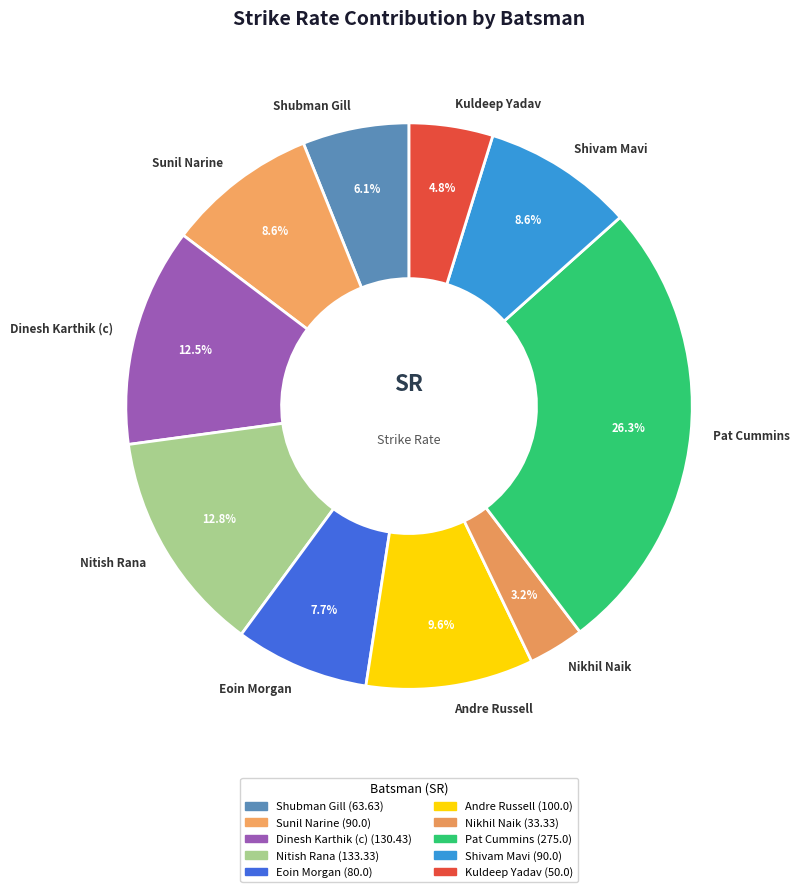

How many segments does this pie chart have?

10